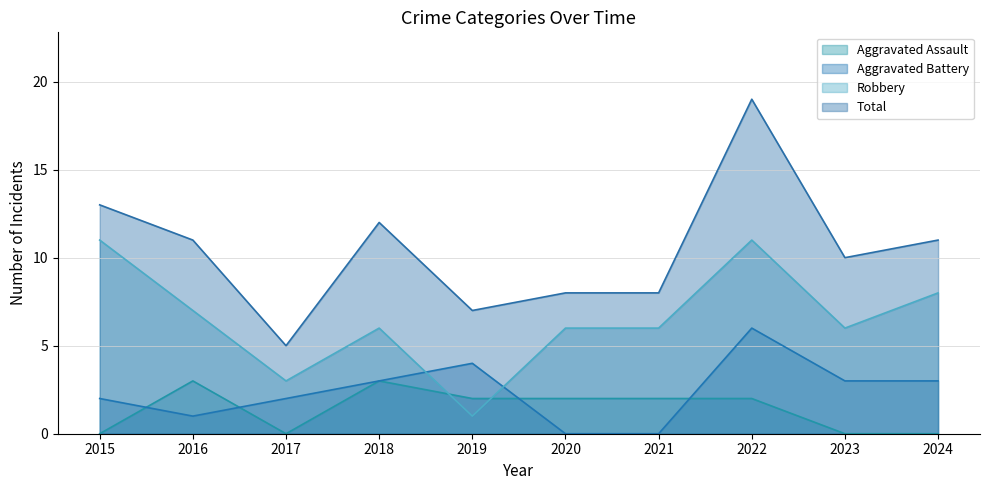

What are all the series names shown in the legend?

Aggravated Assault, Aggravated Battery, Robbery, Total